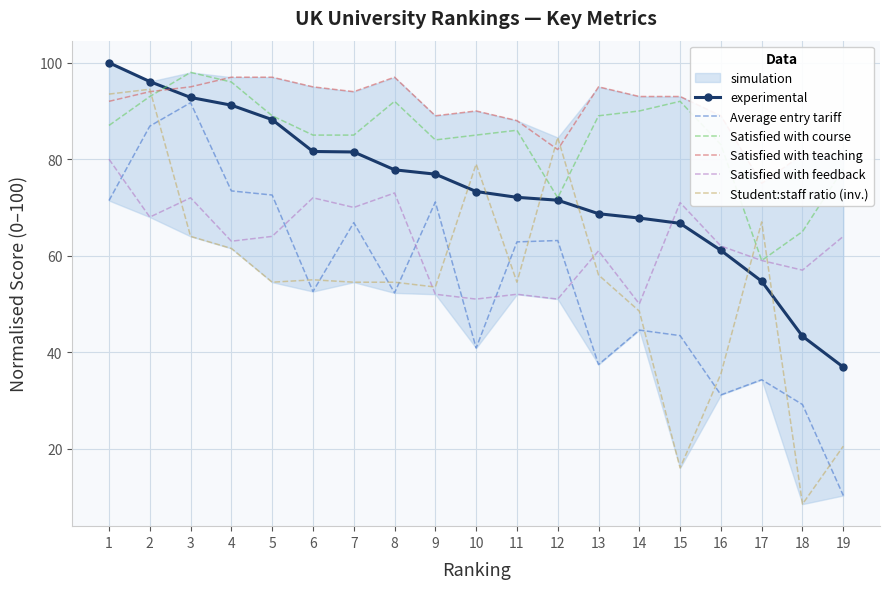

At which category is the sum across all series the highest?

2